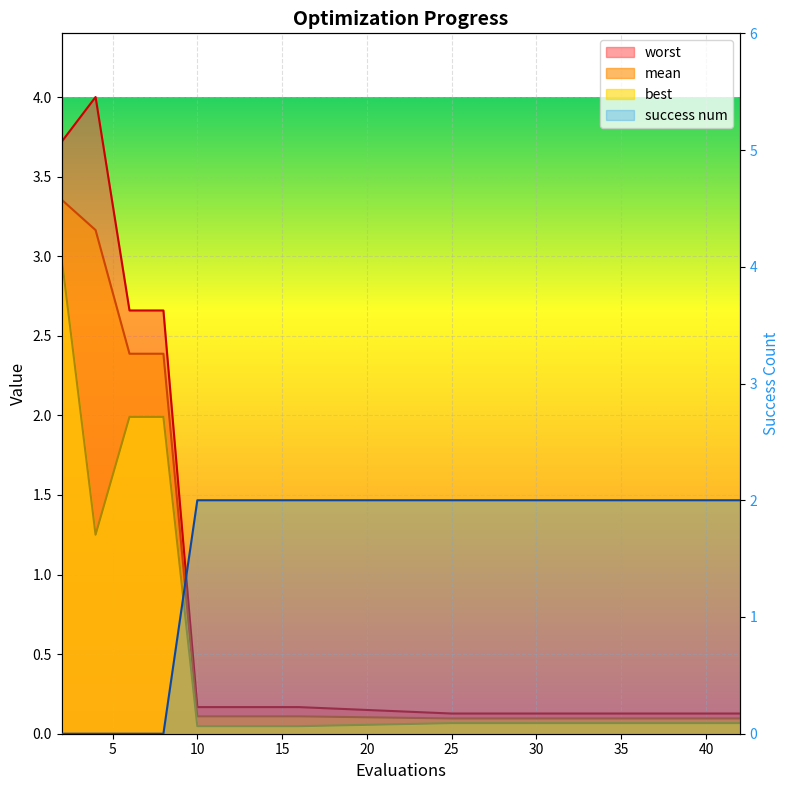

What is the value of the worst point at the 12th from the left?

0.1